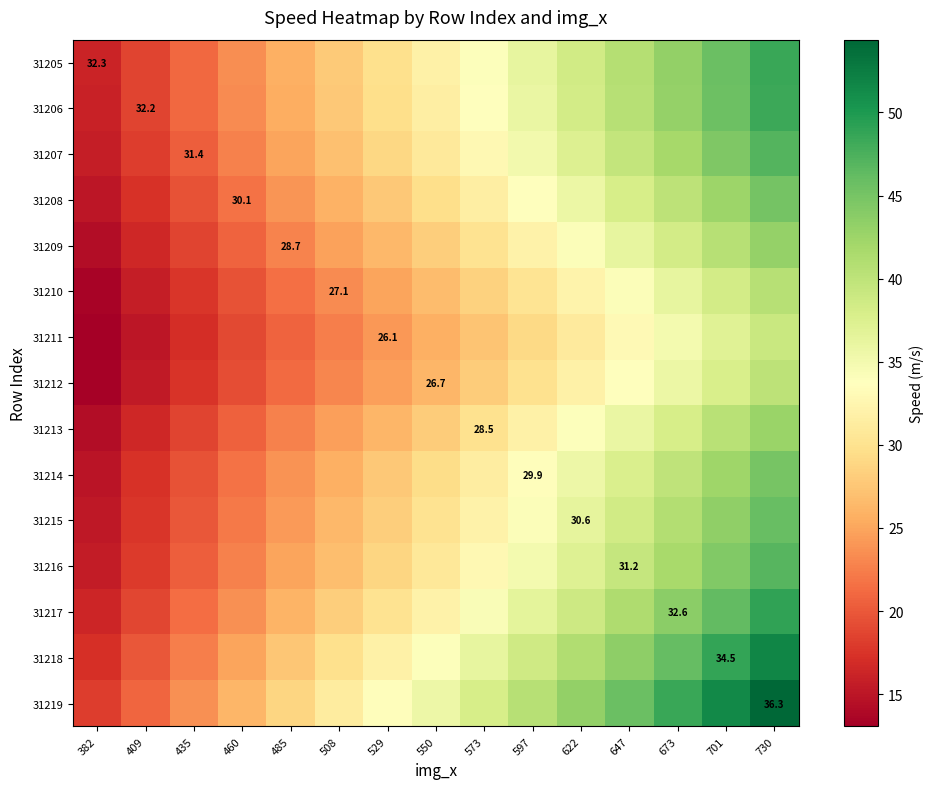

Which series has the widest spread of values?

31219